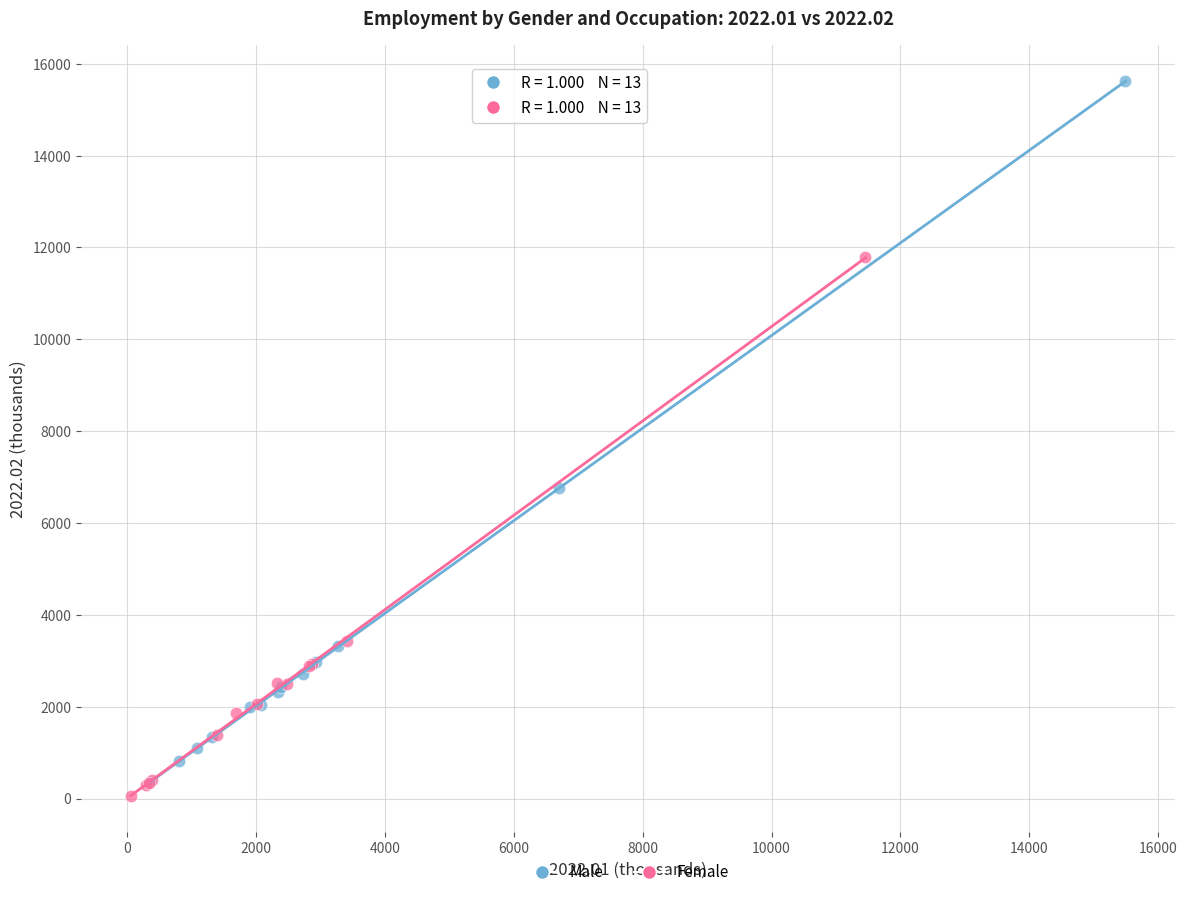

Which series reaches the maximum Y coordinate?

Male